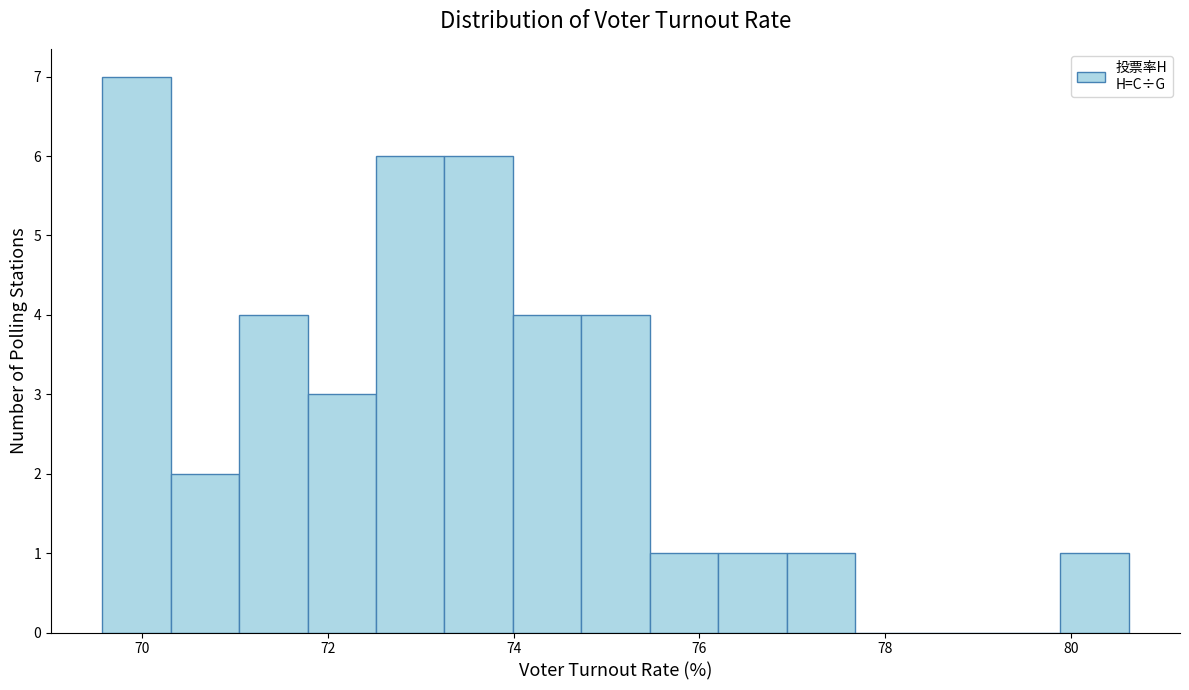

Read against the x-axis, roughly where is the centre of the tallest bar?

70.0